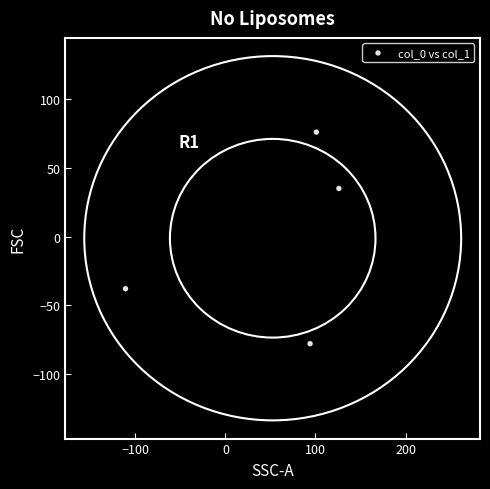

What is the average X value?

52